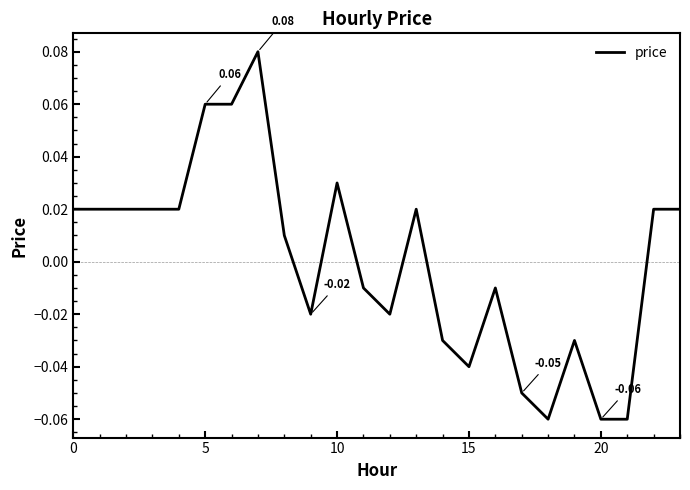

How many values are below zero?

11